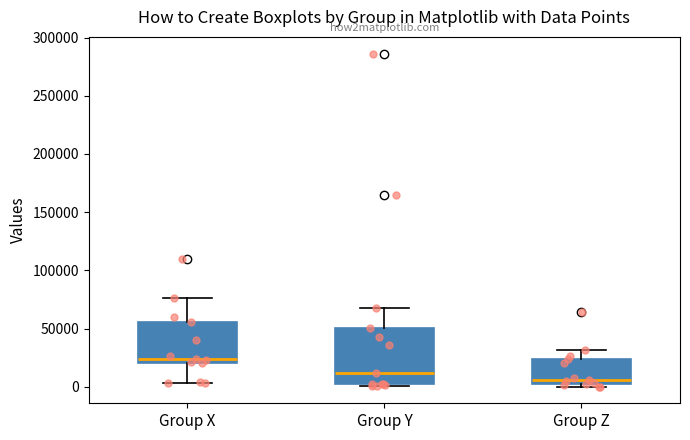

Where is the upper edge of the box for Group Z on the y-axis? The values are not printed on the chart, so give them approximately, as read against the axis.

25000